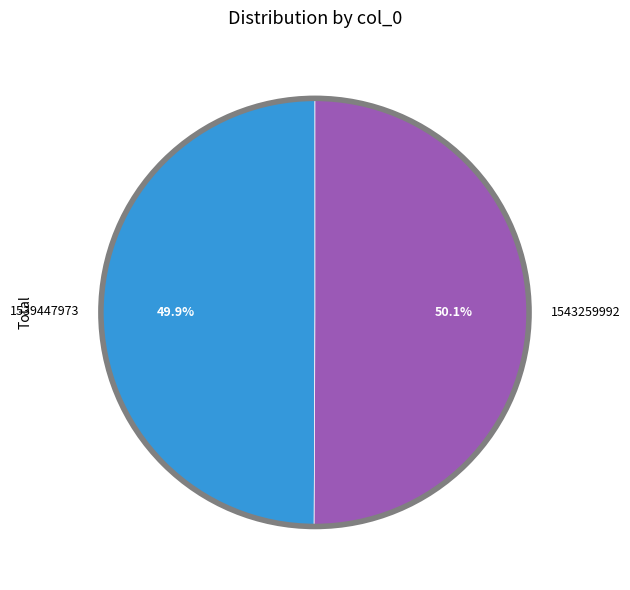

What is the ratio of the value at 1543259992 to the value at 1539447973?

1.0